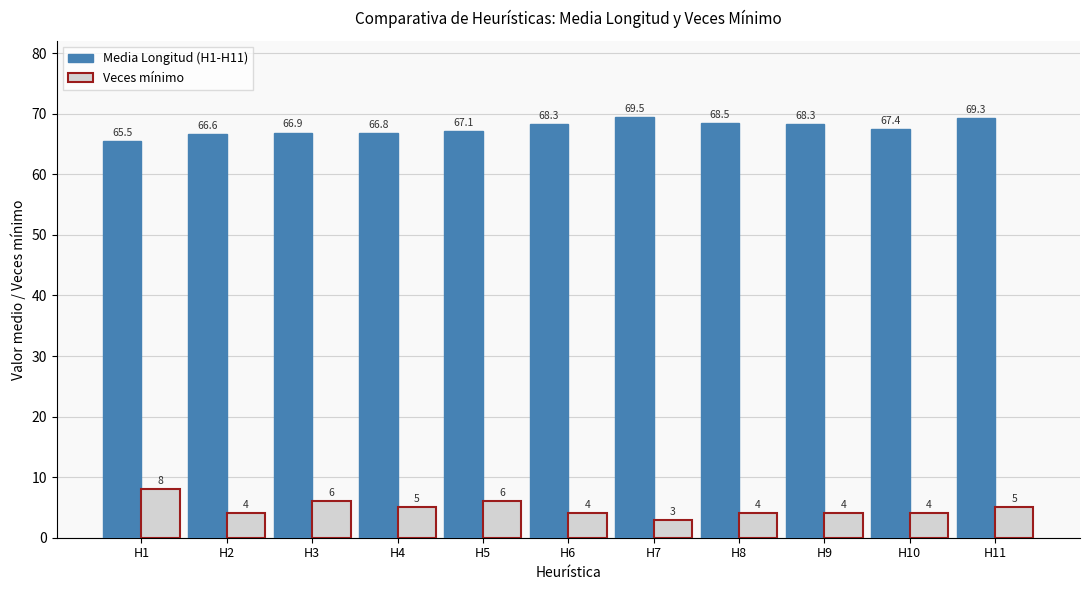

True or false: Media Longitud (H1-H11) has a value of 31.3 at H5.

False